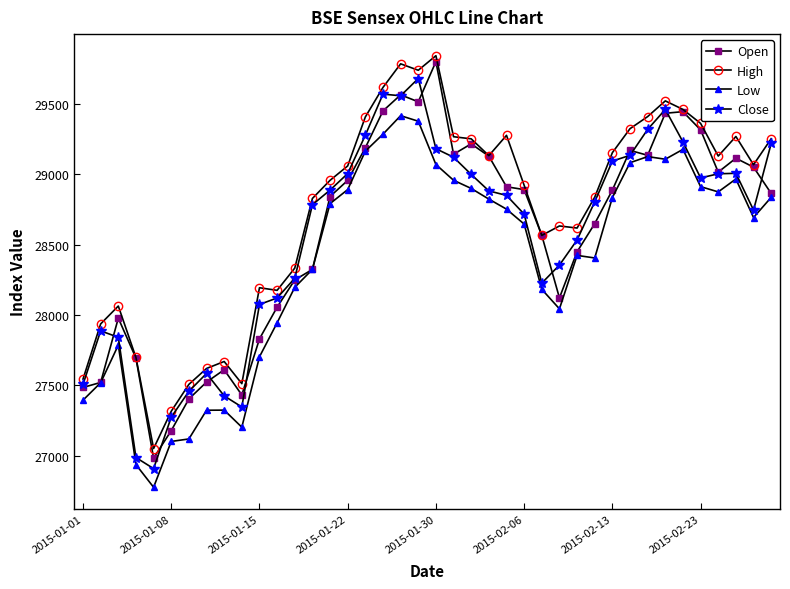

What is the sum of all Open values?

1143129.3